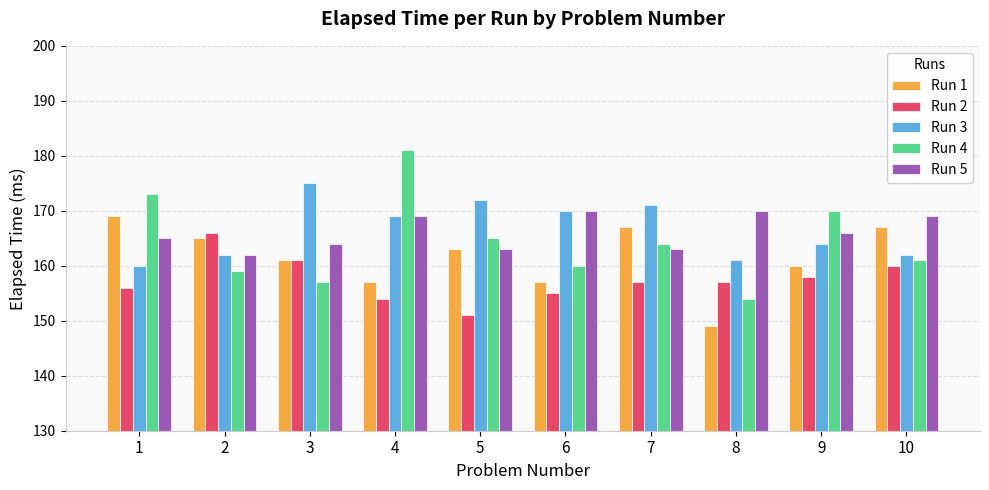

What is the total value across all series at 8?

791